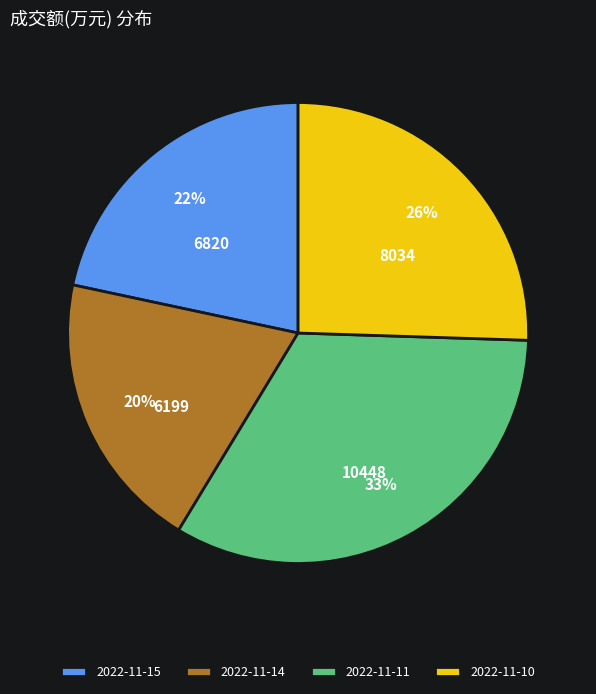

To the nearest percent, what percentage of the pie is 2022-11-15?

22%